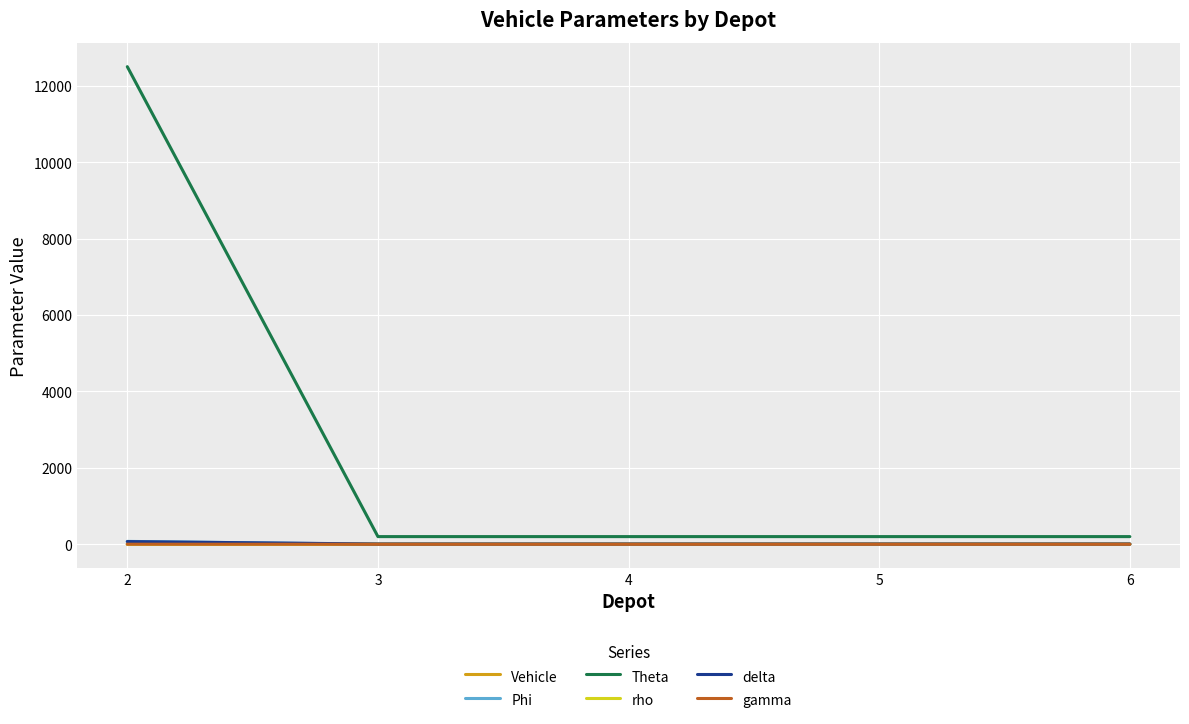

Does the chart have visible grid lines?

Yes